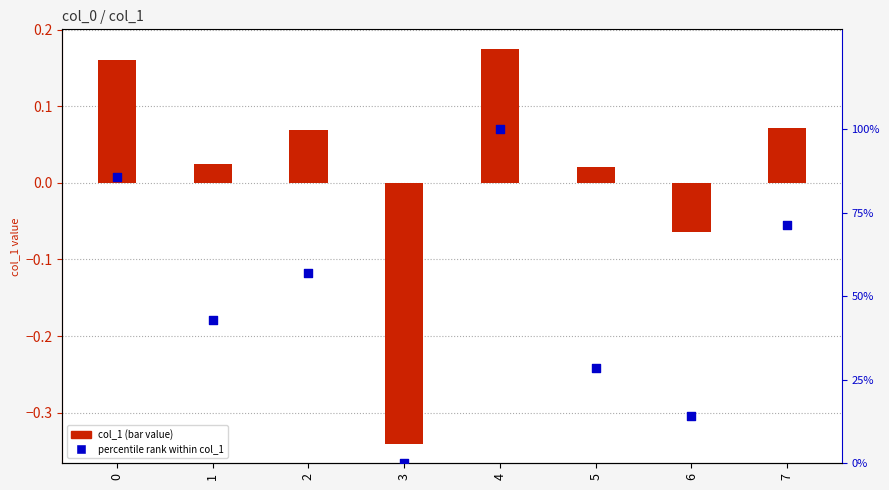

Which series reaches the minimum Y coordinate?

col_1